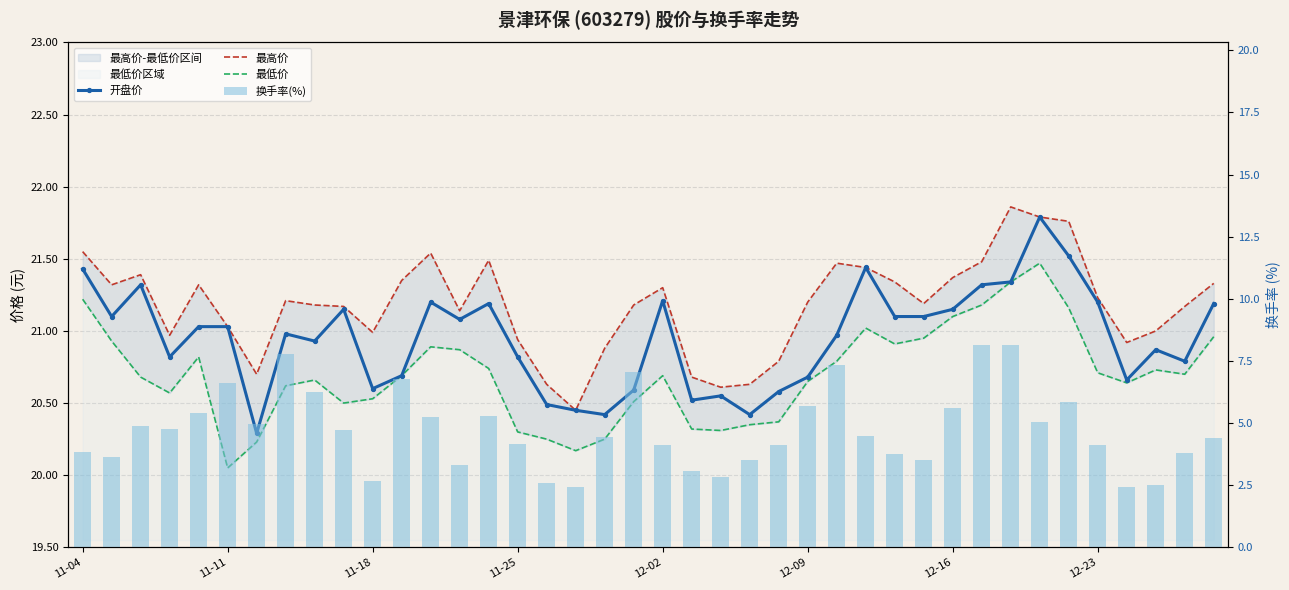

What is the greatest value displayed?

21.9